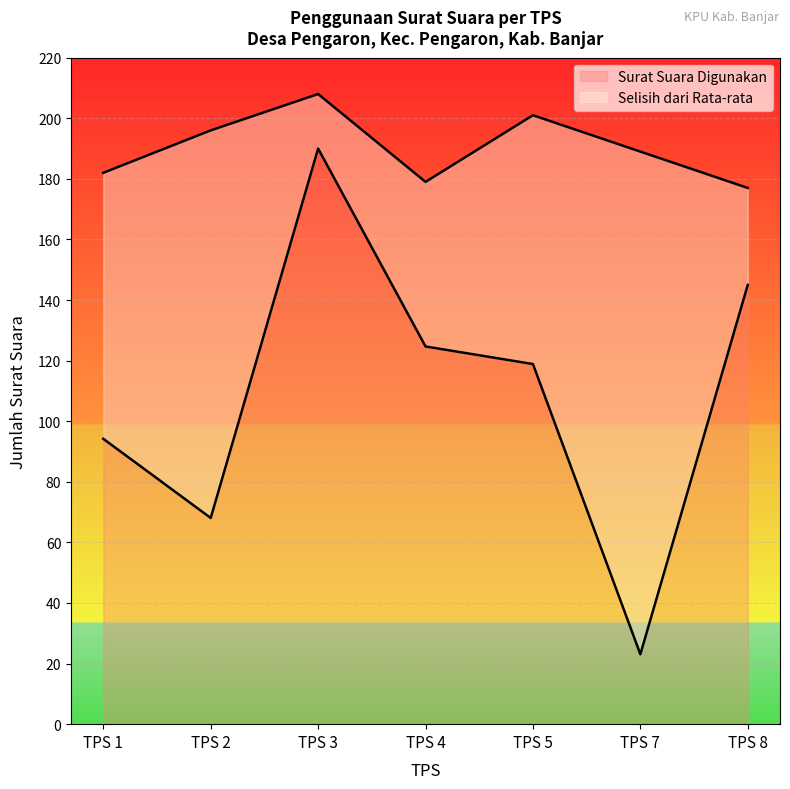

What is the average value?

190